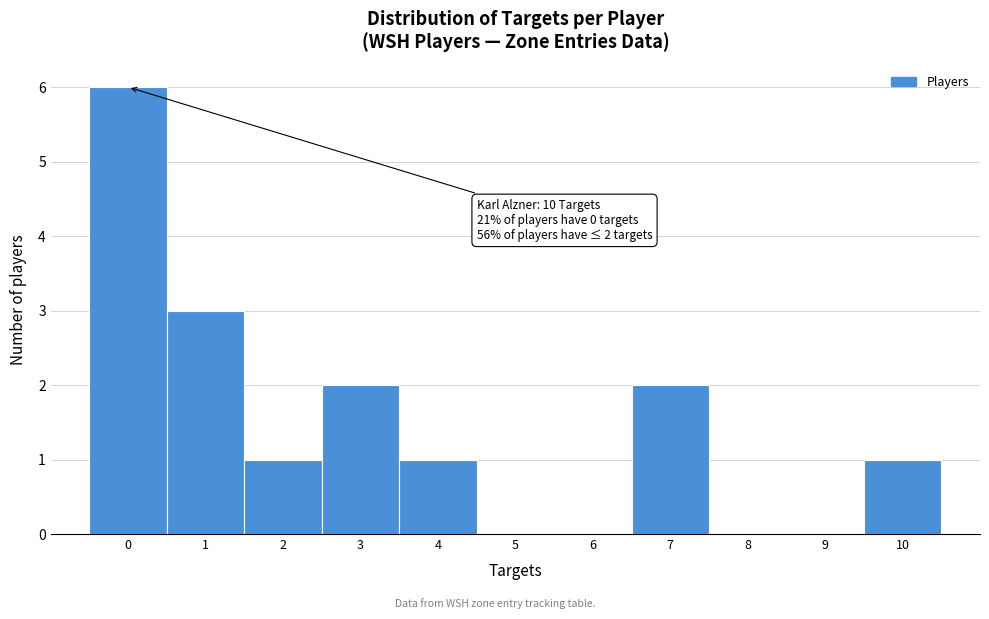

Reading left to right, extract all data points from this chart.

0=6	1=3	2=1	3=2	4=1	5=0	6=0	7=2	8=0	9=0	10=1